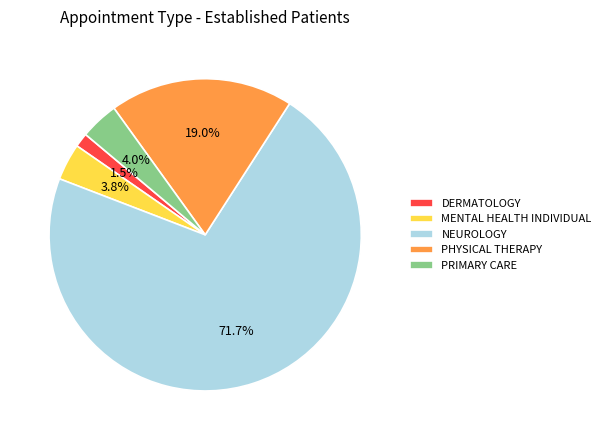

Is it true that NEUROLOGY is 72% of the pie?

True